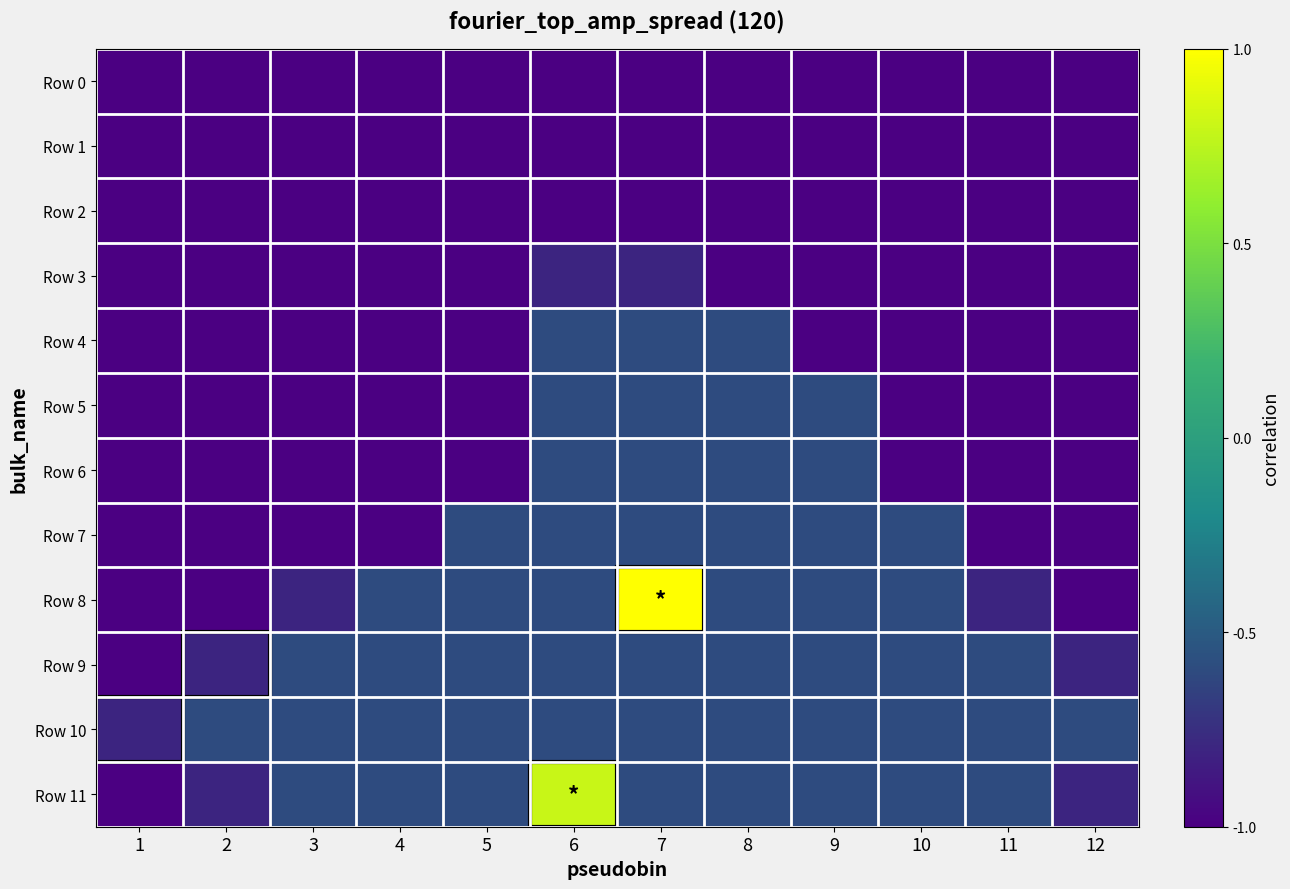

Which series has the largest range (max minus min)?

Row 8